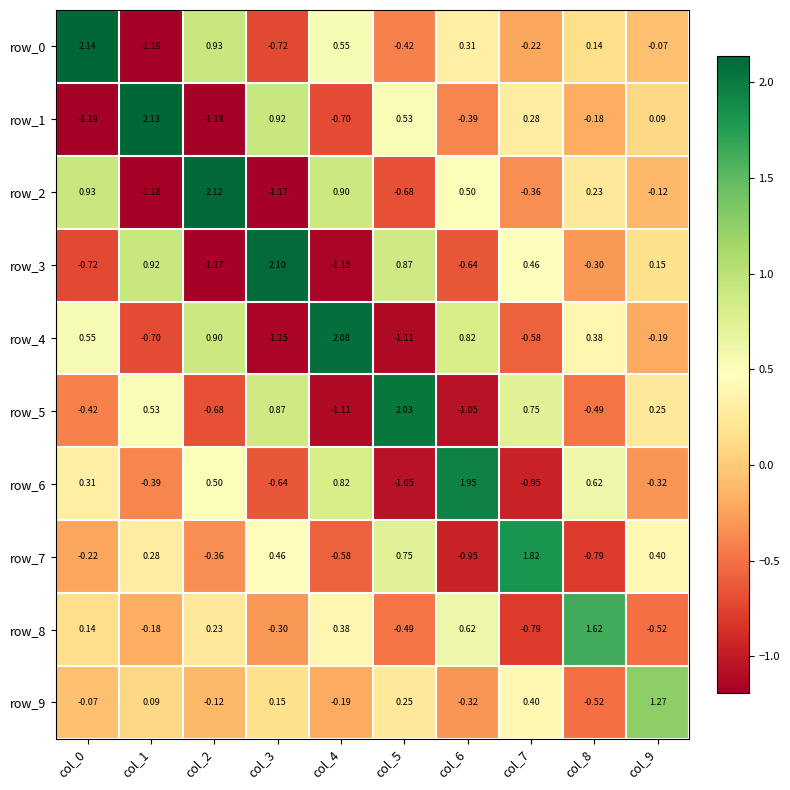

Which series has the largest range (max minus min)?

row_0